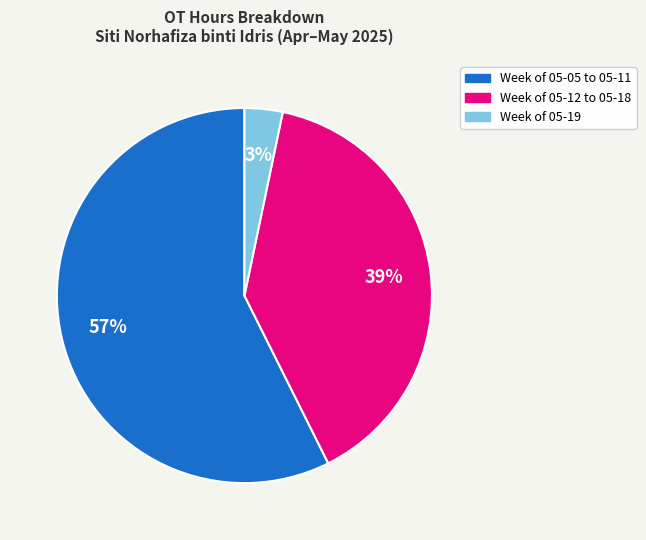

How many segments does this pie chart have?

3